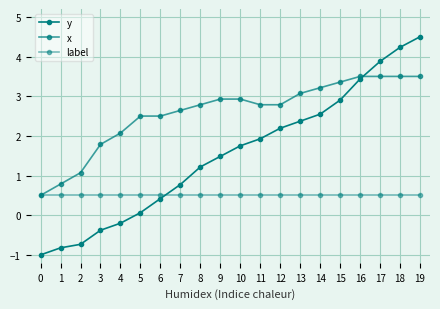

How many values in the x series are below 2?

4